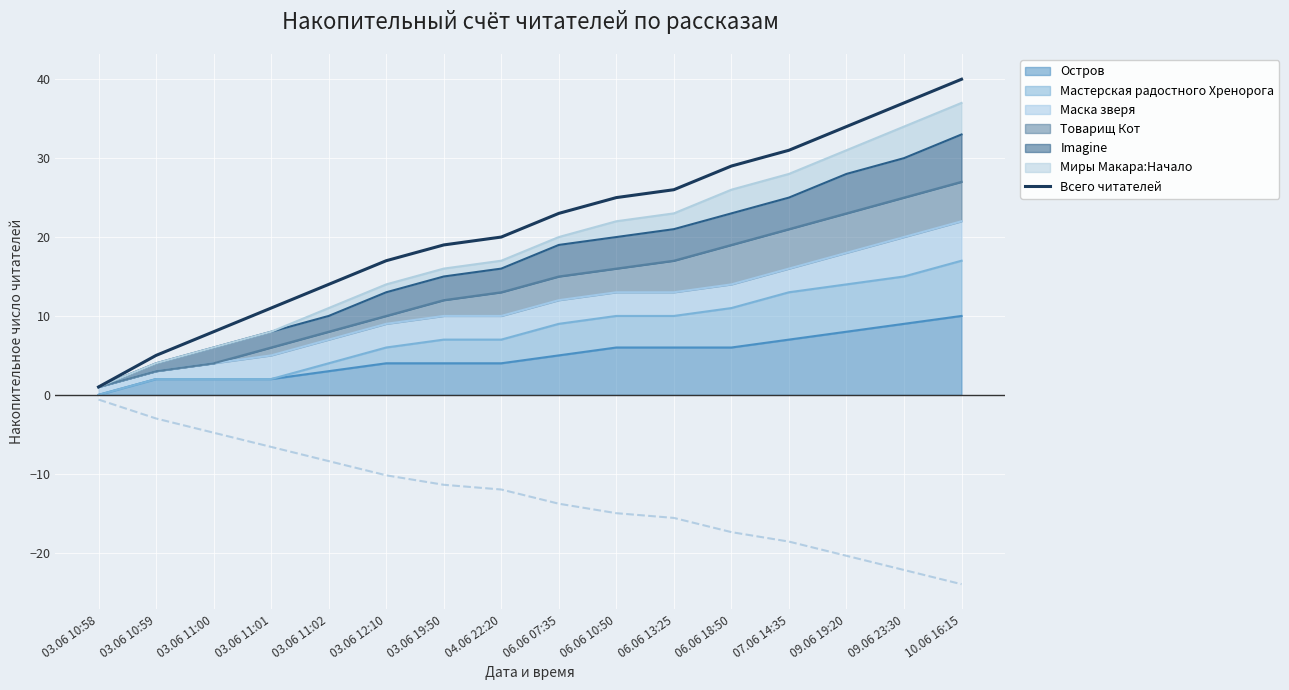

Between 04.06 22:20 and 09.06 23:30, which is larger?

09.06 23:30